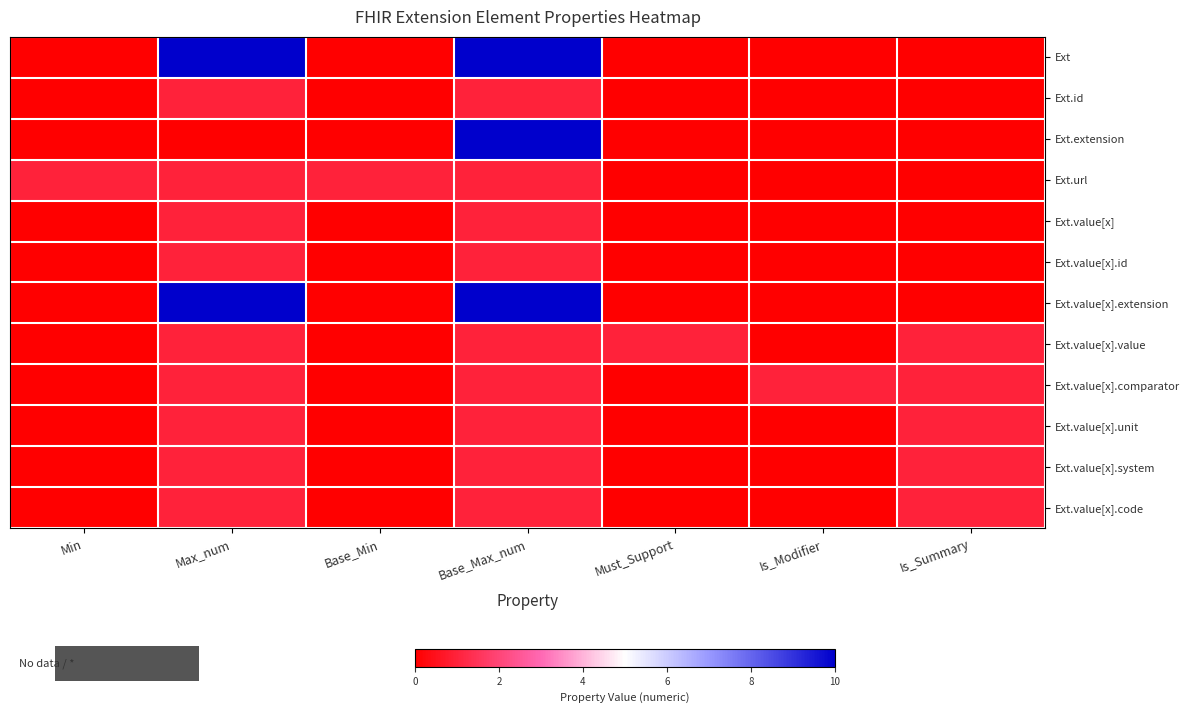

Reading left to right, extract all data points from this chart.

Ext: Min=0	Max_num=10	Base_Min=0	Base_Max_num=10	Must_Support=0	Is_Modifier=0	Is_Summary=0
Ext.id: Min=0	Max_num=1	Base_Min=0	Base_Max_num=1	Must_Support=0	Is_Modifier=0	Is_Summary=0
Ext.extension: Min=0	Max_num=0	Base_Min=0	Base_Max_num=10	Must_Support=0	Is_Modifier=0	Is_Summary=0
Ext.url: Min=1	Max_num=1	Base_Min=1	Base_Max_num=1	Must_Support=0	Is_Modifier=0	Is_Summary=0
Ext.value[x]: Min=0	Max_num=1	Base_Min=0	Base_Max_num=1	Must_Support=0	Is_Modifier=0	Is_Summary=0
Ext.value[x].id: Min=0	Max_num=1	Base_Min=0	Base_Max_num=1	Must_Support=0	Is_Modifier=0	Is_Summary=0
Ext.value[x].extension: Min=0	Max_num=10	Base_Min=0	Base_Max_num=10	Must_Support=0	Is_Modifier=0	Is_Summary=0
Ext.value[x].value: Min=0	Max_num=1	Base_Min=0	Base_Max_num=1	Must_Support=1	Is_Modifier=0	Is_Summary=1
Ext.value[x].comparator: Min=0	Max_num=1	Base_Min=0	Base_Max_num=1	Must_Support=0	Is_Modifier=1	Is_Summary=1
Ext.value[x].unit: Min=0	Max_num=1	Base_Min=0	Base_Max_num=1	Must_Support=0	Is_Modifier=0	Is_Summary=1
Ext.value[x].system: Min=0	Max_num=1	Base_Min=0	Base_Max_num=1	Must_Support=0	Is_Modifier=0	Is_Summary=1
Ext.value[x].code: Min=0	Max_num=1	Base_Min=0	Base_Max_num=1	Must_Support=0	Is_Modifier=0	Is_Summary=1